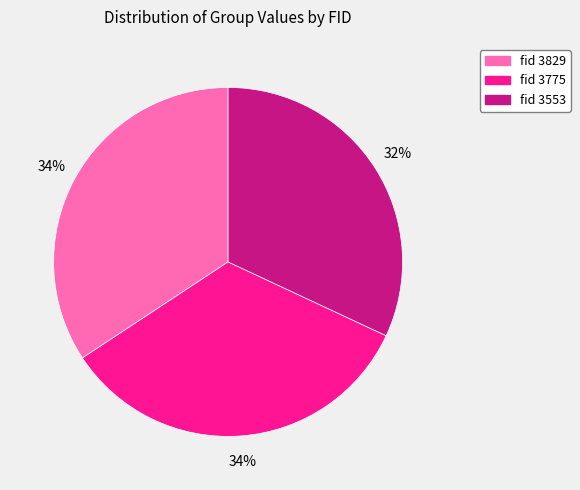

To the nearest percent, what is the difference between the largest and smallest slice percentages?

2%